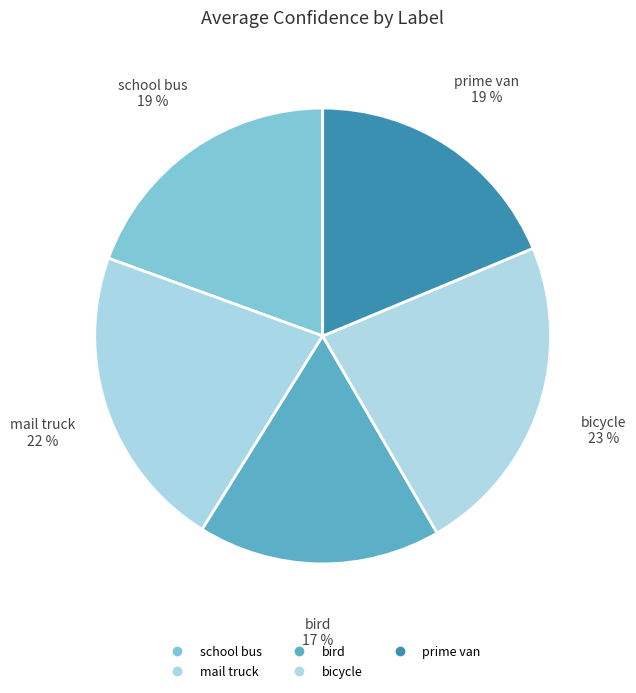

What percentage do bicycle and mail truck together represent?

44.6%